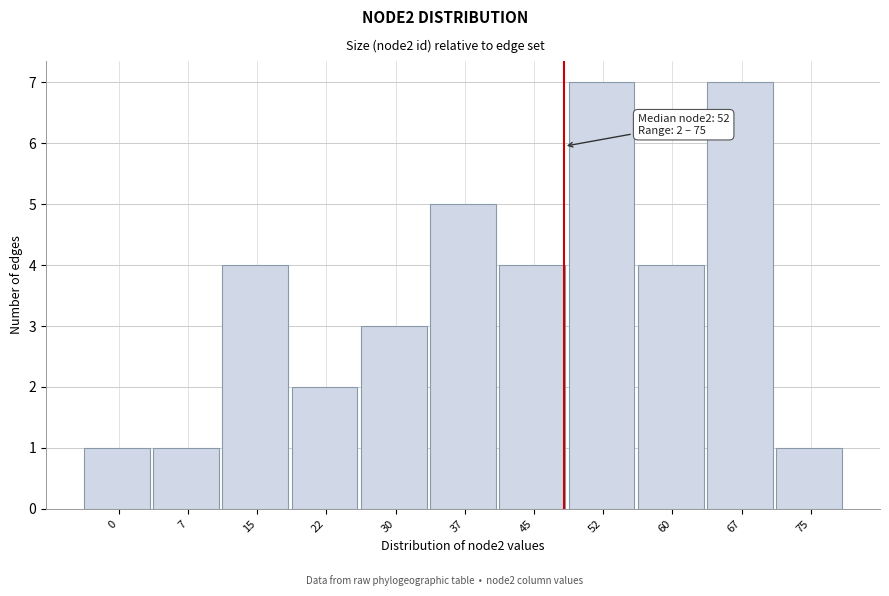

Reading right to left, extract all data points from this chart.

1	7	4	7	4	5	3	2	4	1	1